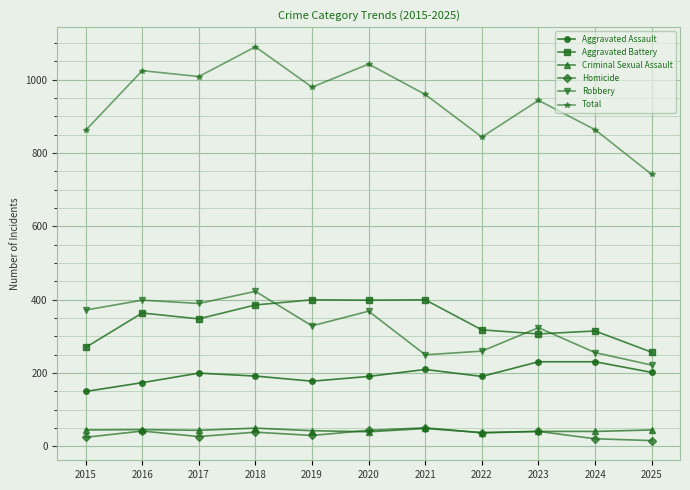

Which series changed the most between 2017 and 2022?

Total